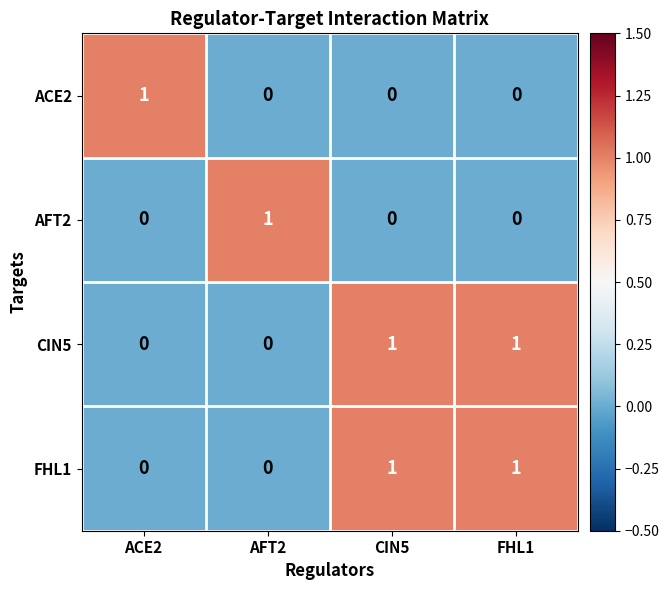

Count the number of categories in the chart.

4